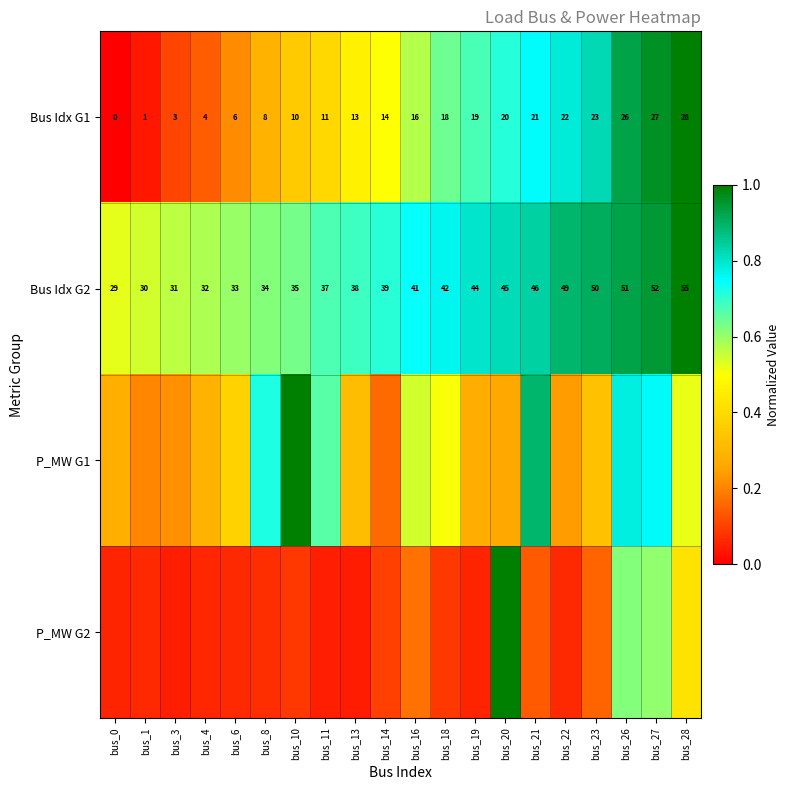

Rank the series at bus_28 from highest to lowest value.

Bus Idx G1, Bus Idx G2, P_MW G1, P_MW G2